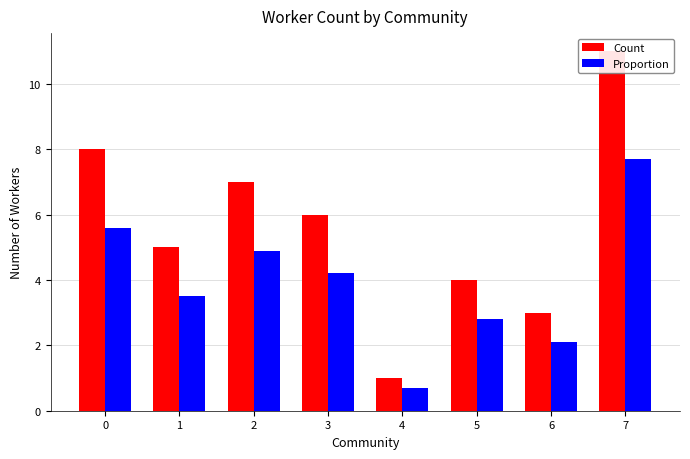

What is the sum of the Count values at 2 and 1?

12.0